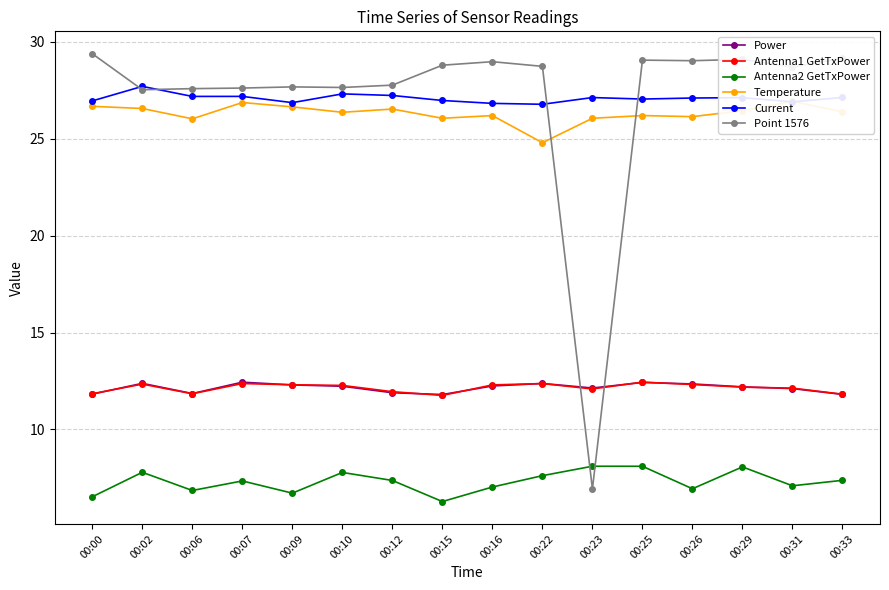

At how many categories does at least one series exceed 9?

16